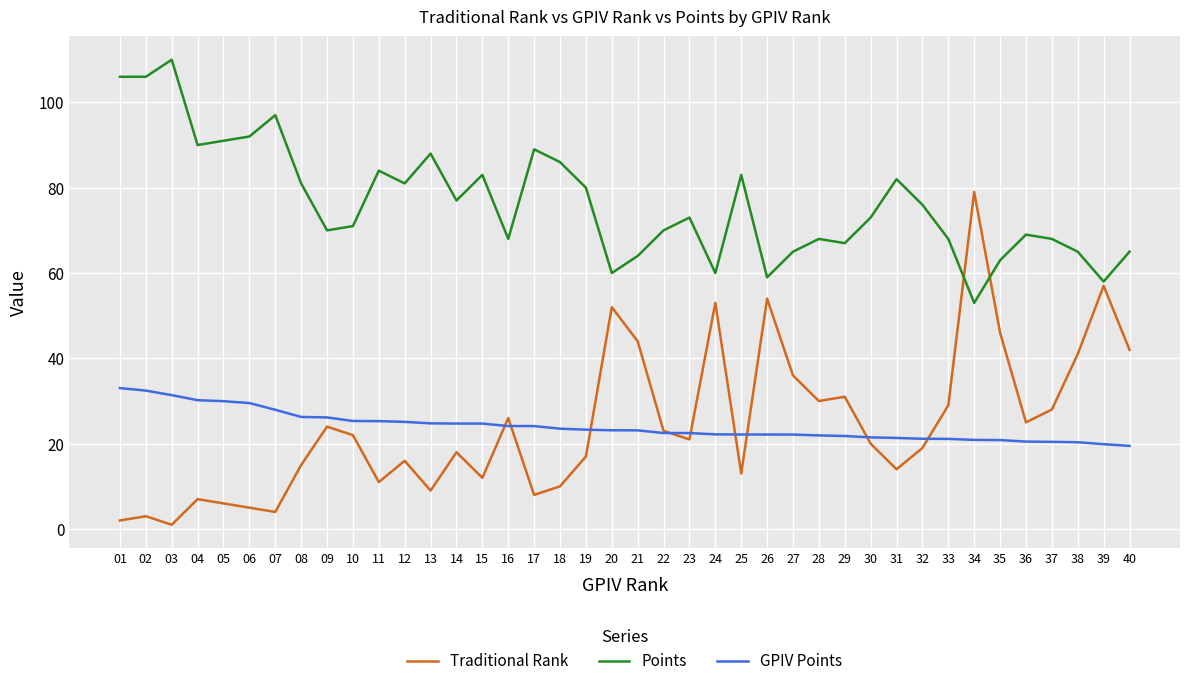

Is the value of Points at 23 greater than the value of GPIV Points at 20?

Yes